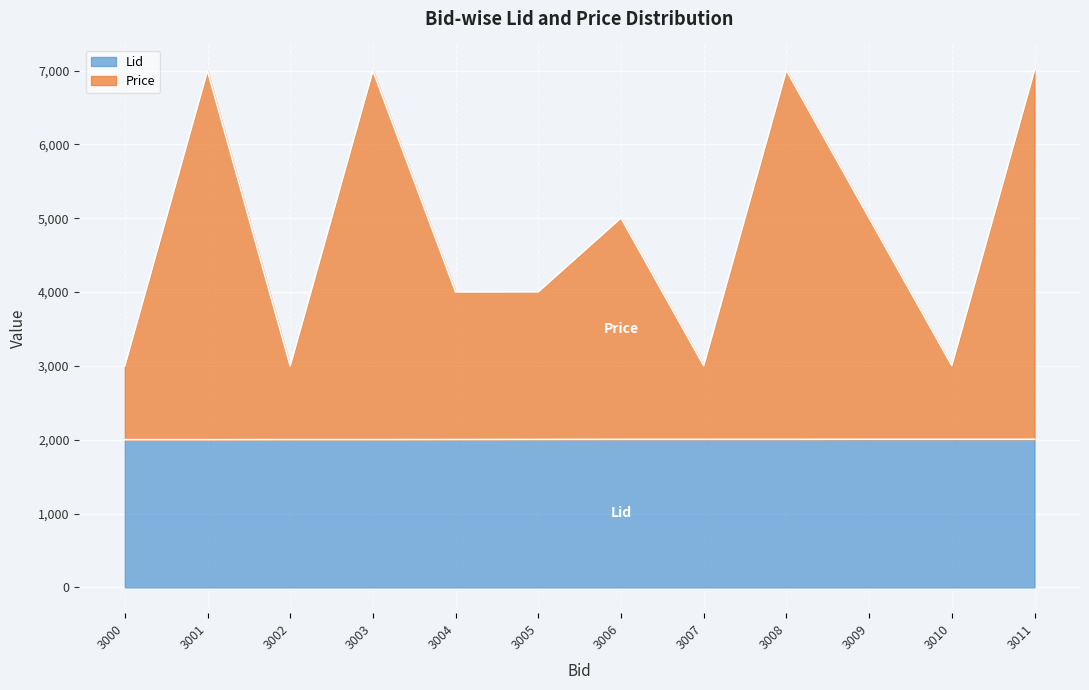

At which label does Lid first exceed 2004?

3009